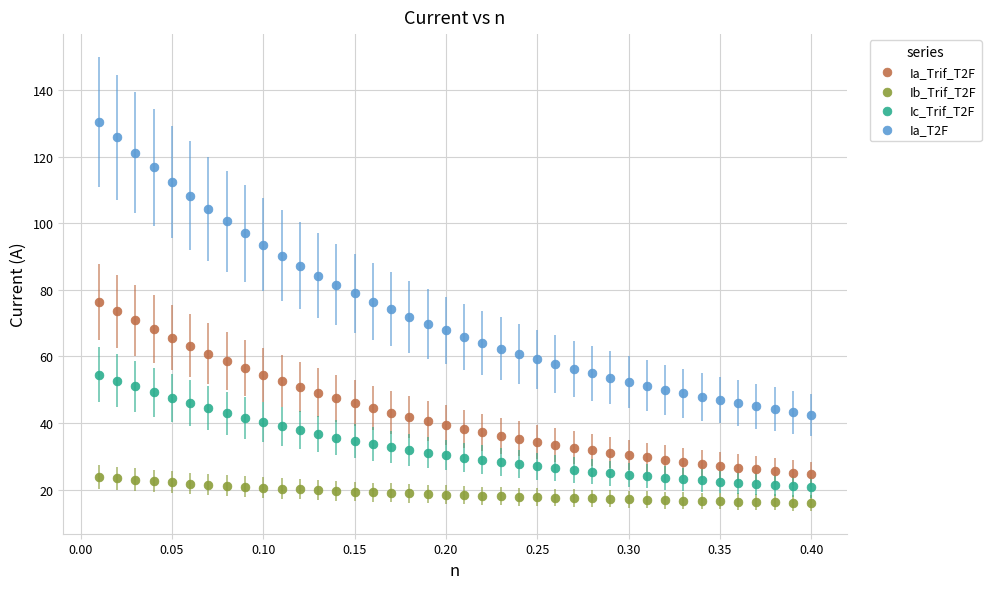

Which series has the largest Y range (max minus min)?

Ia_T2F